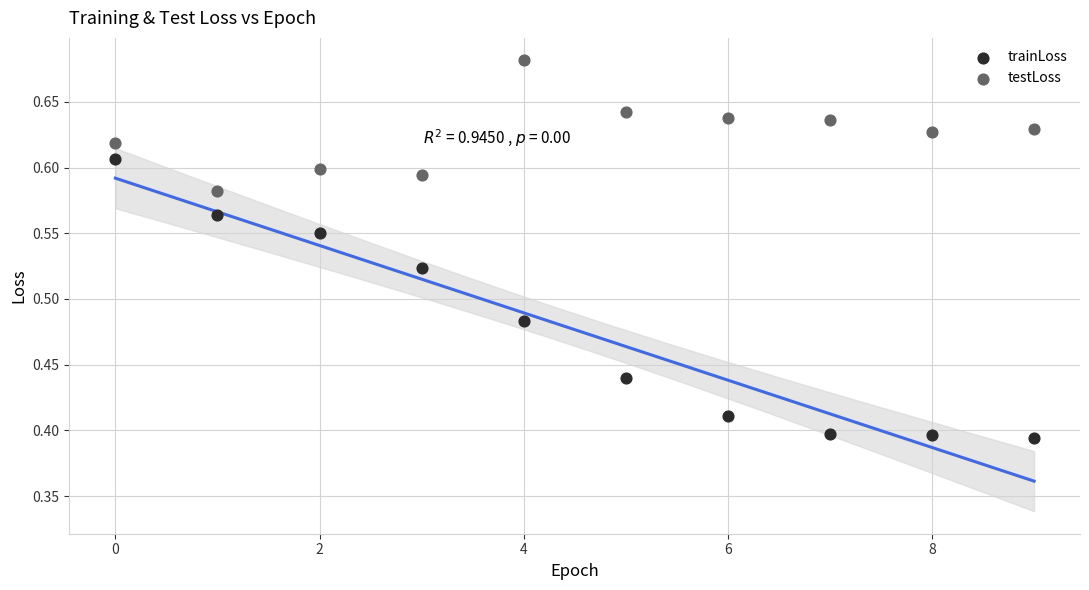

What are all the series names shown in the legend?

trainLoss, testLoss